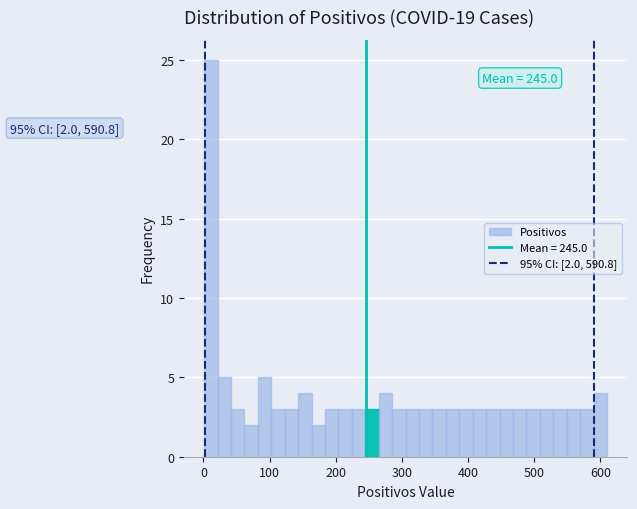

Around what value on the x-axis is the tallest bar? Give the approximate position of its centre, as read against the axis.

10